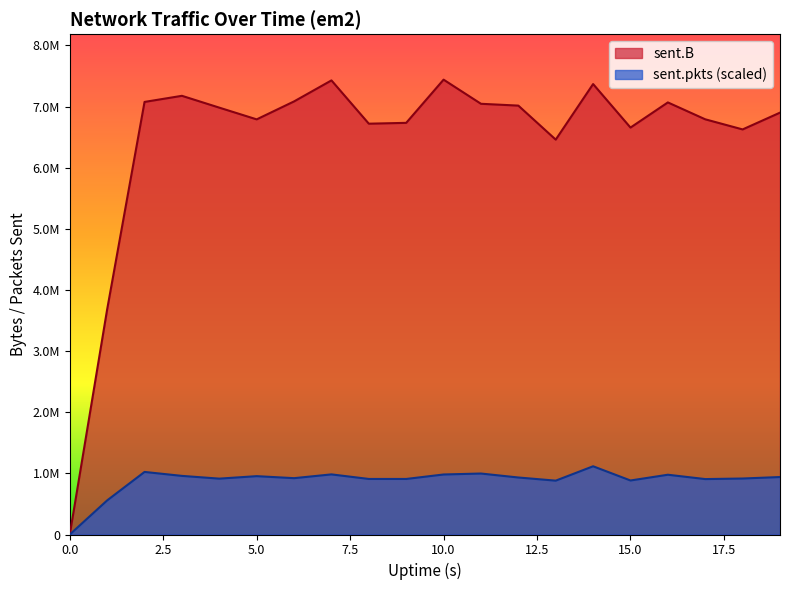

Reading left to right, transcribe all the data shown in this chart.

sent.B: 0.0	3683456.0	7076352.0	7176267.0	6982787.0	6790968.0	7084718.0	7428473.0	6720184.0	6733957.0	7440722.0	7045821.0	7015991.0	6459672.0	7368688.0	6656654.0	7068229.0	6791909.0	6626402.0	6901060.0
sent.pkts: 0.0	558054.2	1023554.5	958918.5	913855.4	954518.4	921593.5	983346.6	908696.7	908544.9	981829.4	997457.3	932517.9	880930.5	1116108.3	883661.6	977732.7	906572.5	915827.9	940256.0